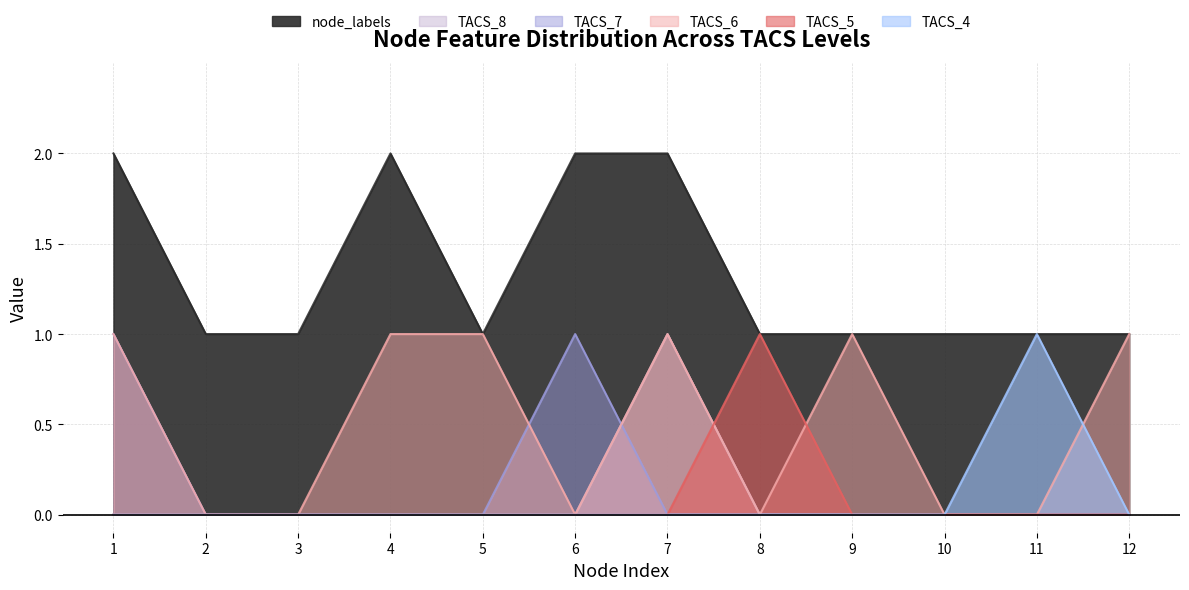

True or false: TACS_5 and node_labels intersect in this chart.

False